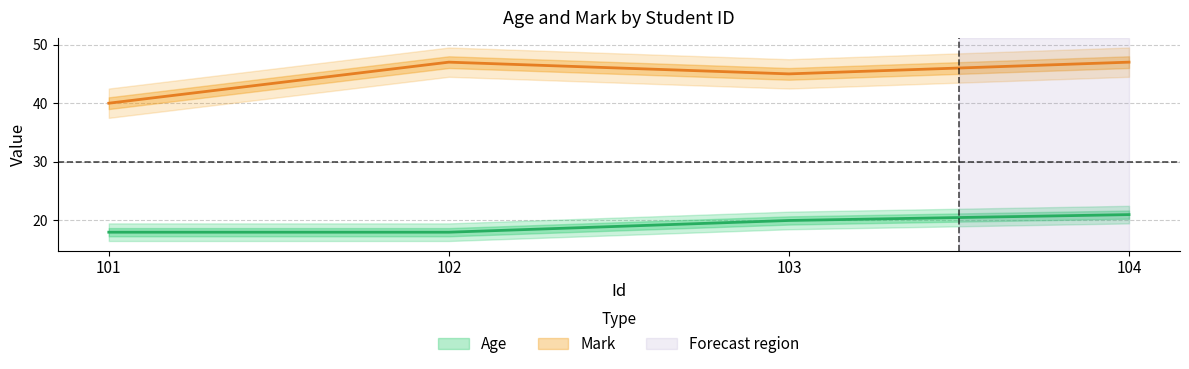

Which series has the widest spread of values?

Mark